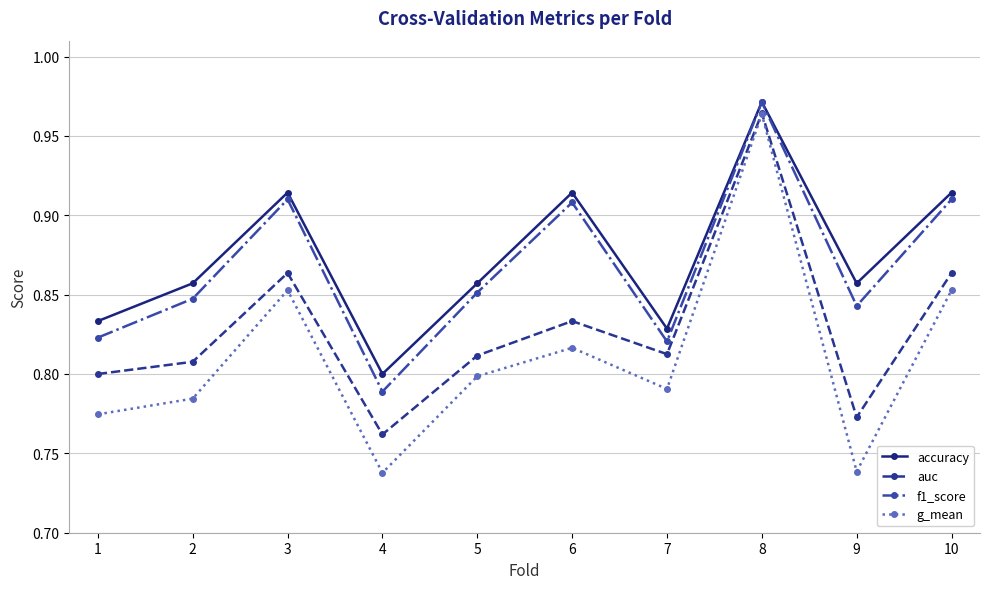

Between 4 and 6, which series saw the biggest shift?

f1_score